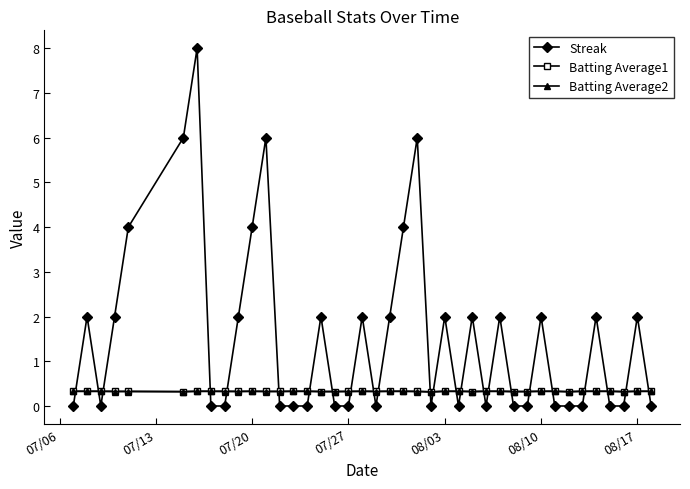

Which series has the largest total across all categories?

Streak